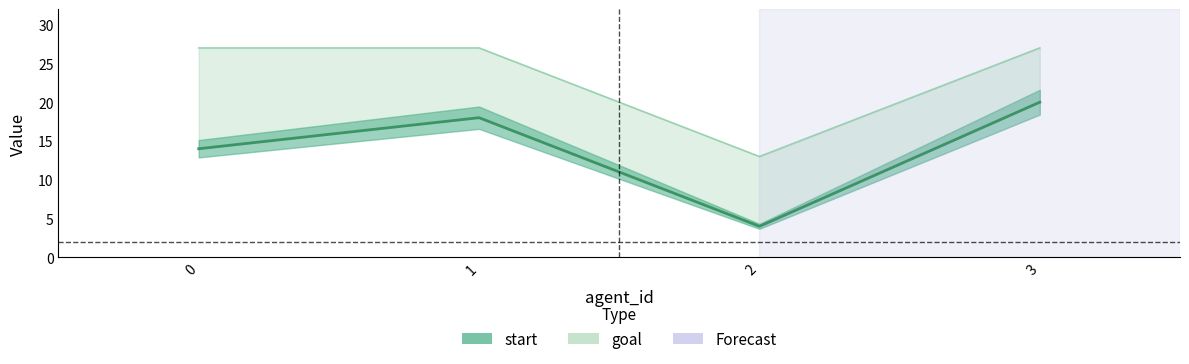

What is the value of the goal point at the 1st from the left?

27